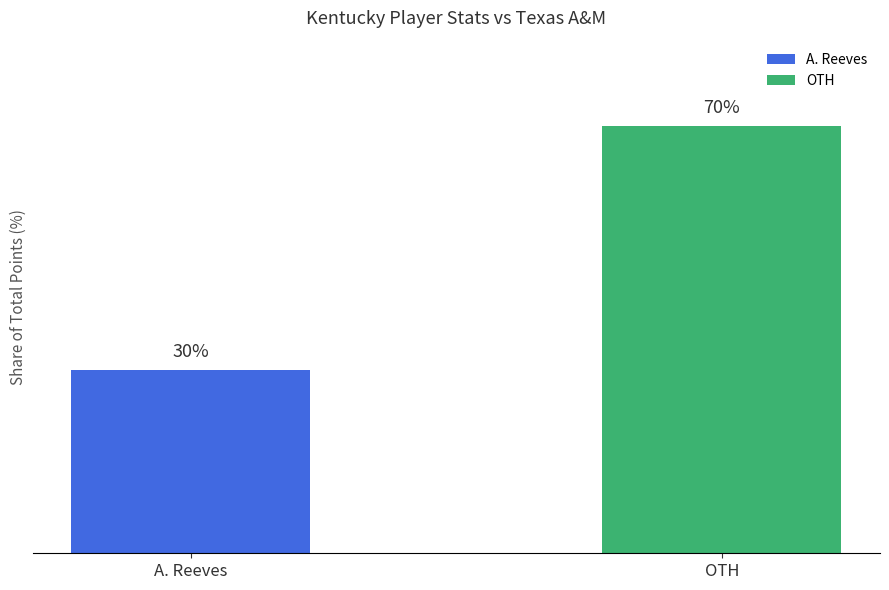

Where is the data nearest to the value 50?

A. Reeves